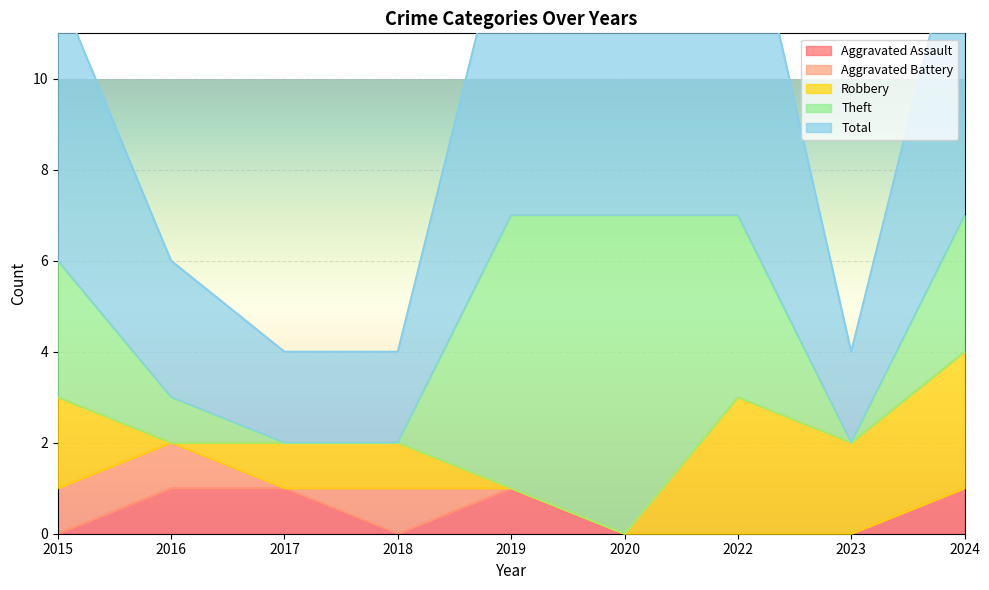

How many data points does each series have?

9